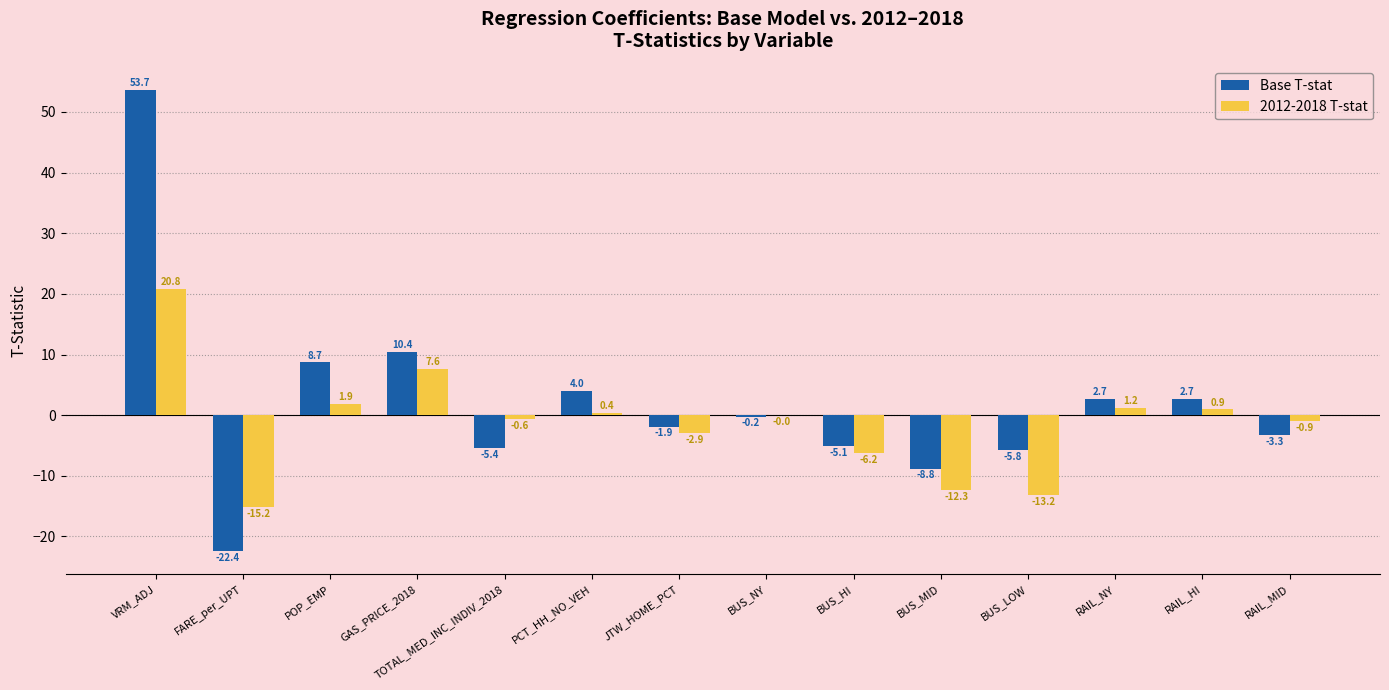

The value of Base T-stat at JTW_HOME_PCT is -1.9. True or false?

True